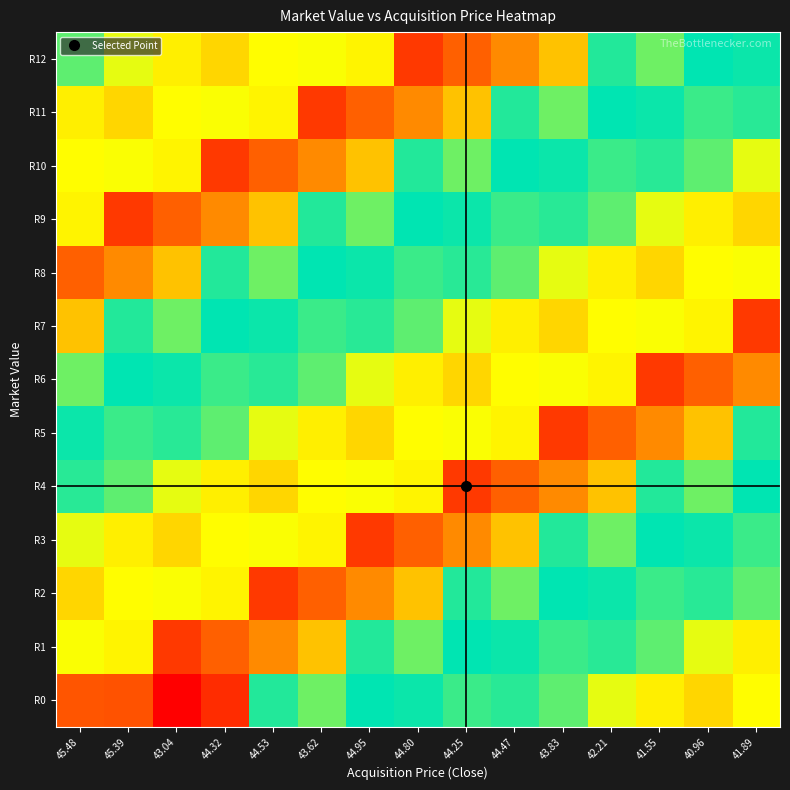

How many categories are shown in the chart?

15